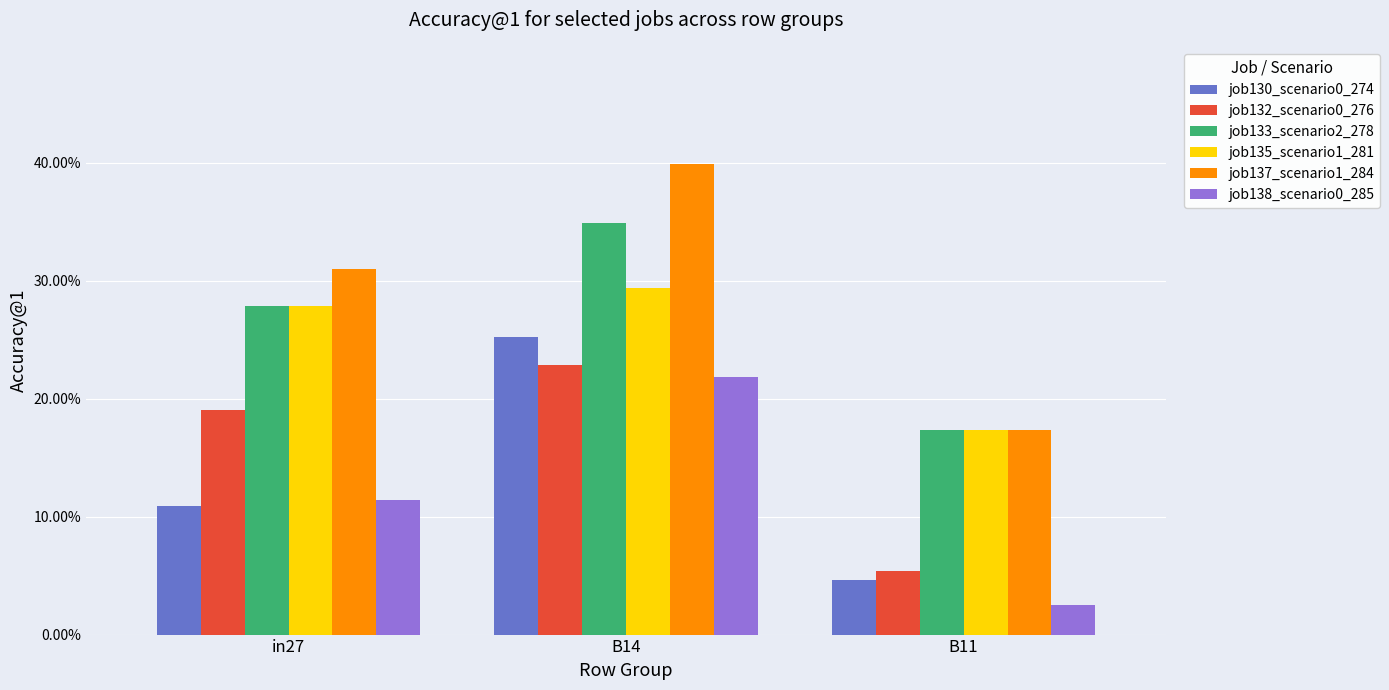

The job132_scenario0_276 series shows 0.2 at in27. True or false?

True